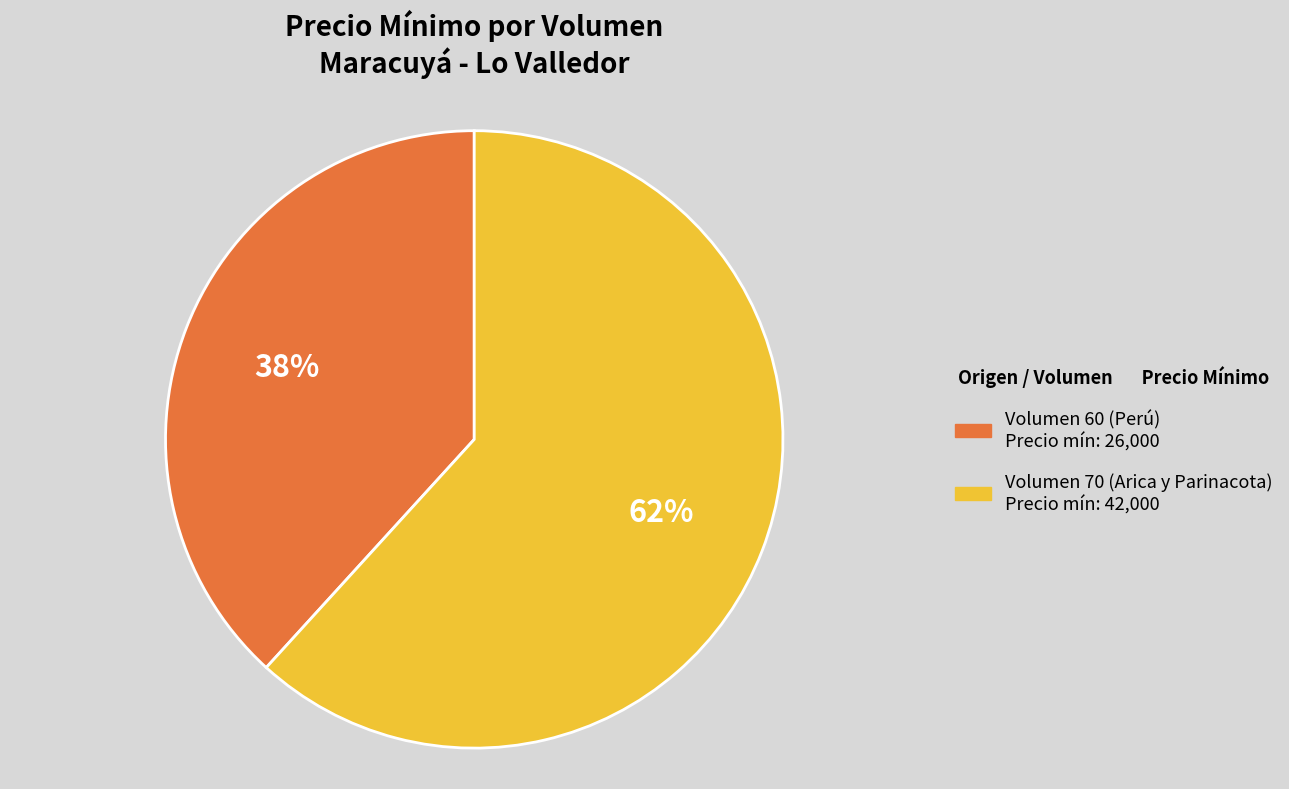

Which has a higher value, Volumen 60 (Perú) or Volumen 70 (Arica y Parinacota)?

Volumen 70 (Arica y Parinacota)